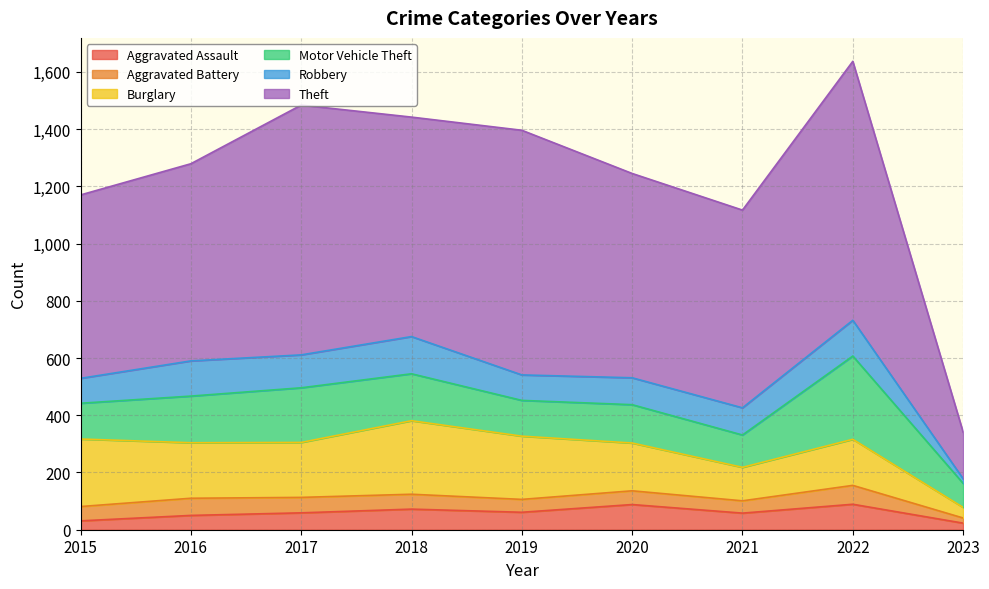

What is the difference between the second highest and second lowest values in the Motor Vehicle Theft series?

78